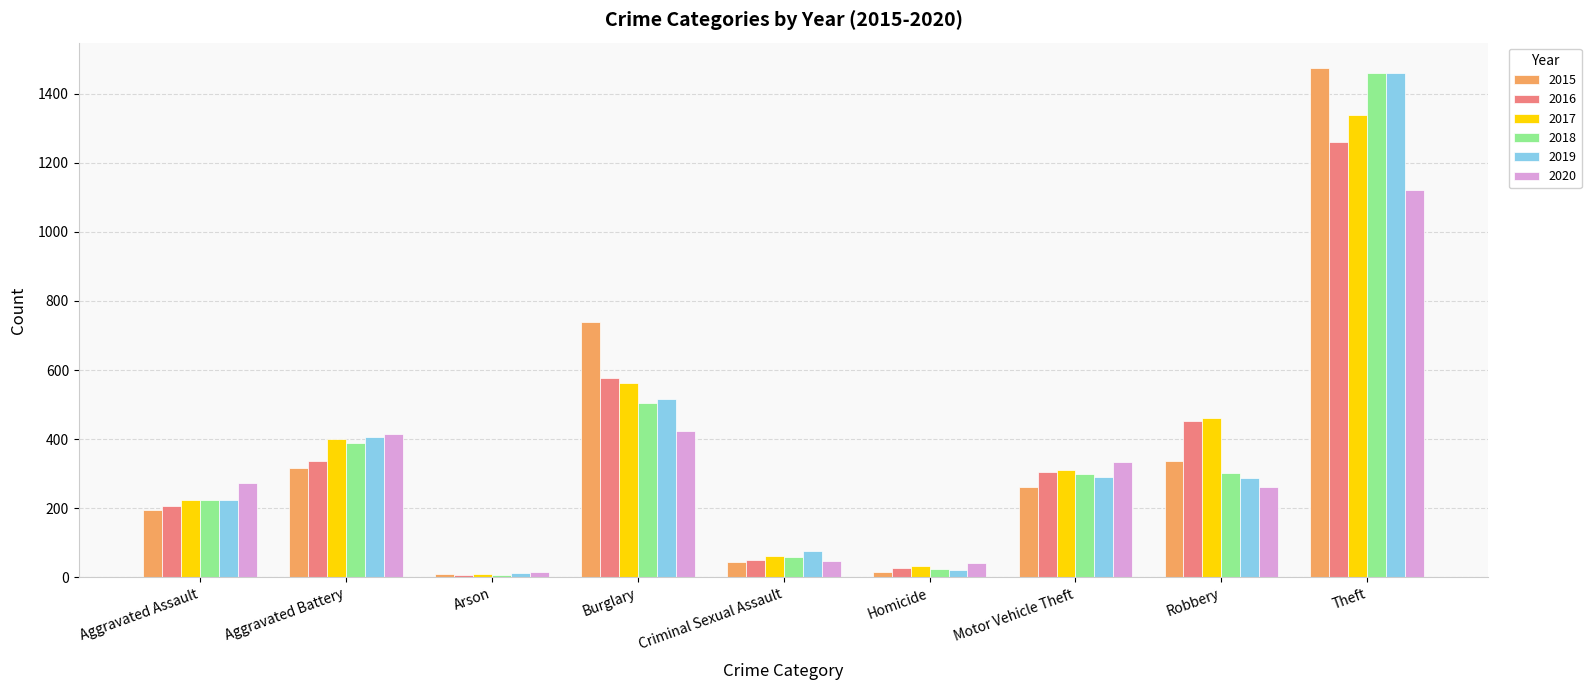

What is the approximate value of 2018 at Aggravated Assault, to the nearest 100?

200